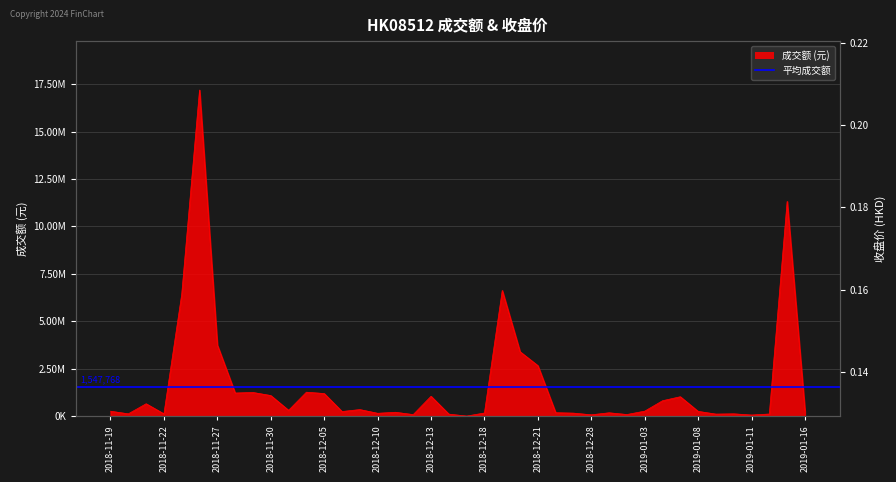

How many points are lower than both their immediate neighbors (excluding endpoints)?

12